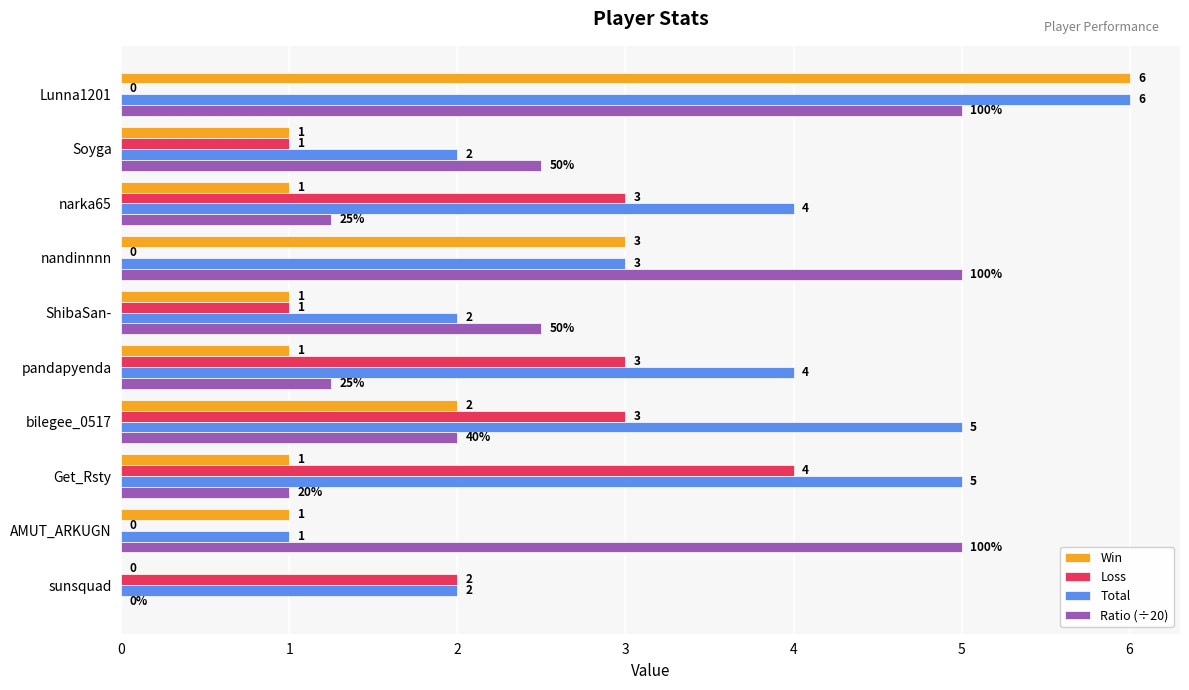

At which label is Total closest to 3?

nandinnnn